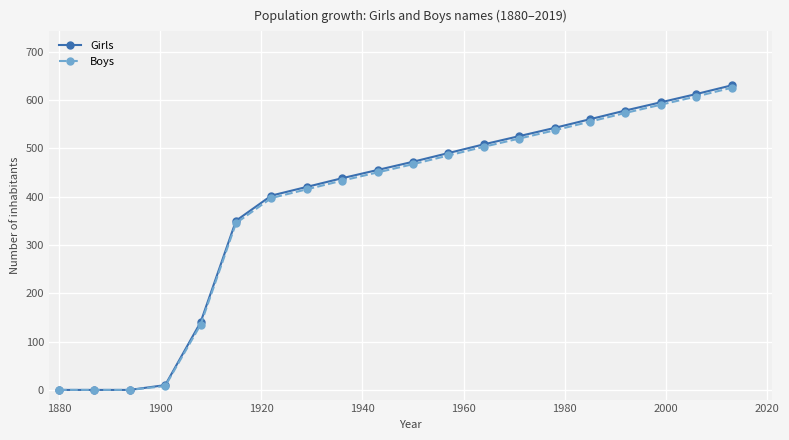

At how many categories does at least one series exceed 314?

15